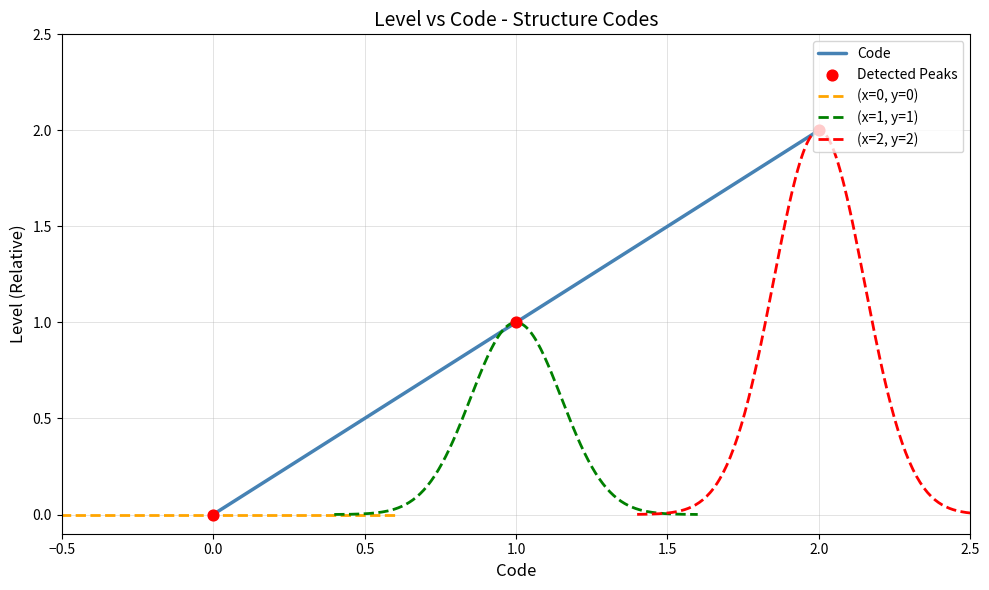

True or false: Code has a value of 1 at 2.0.

False